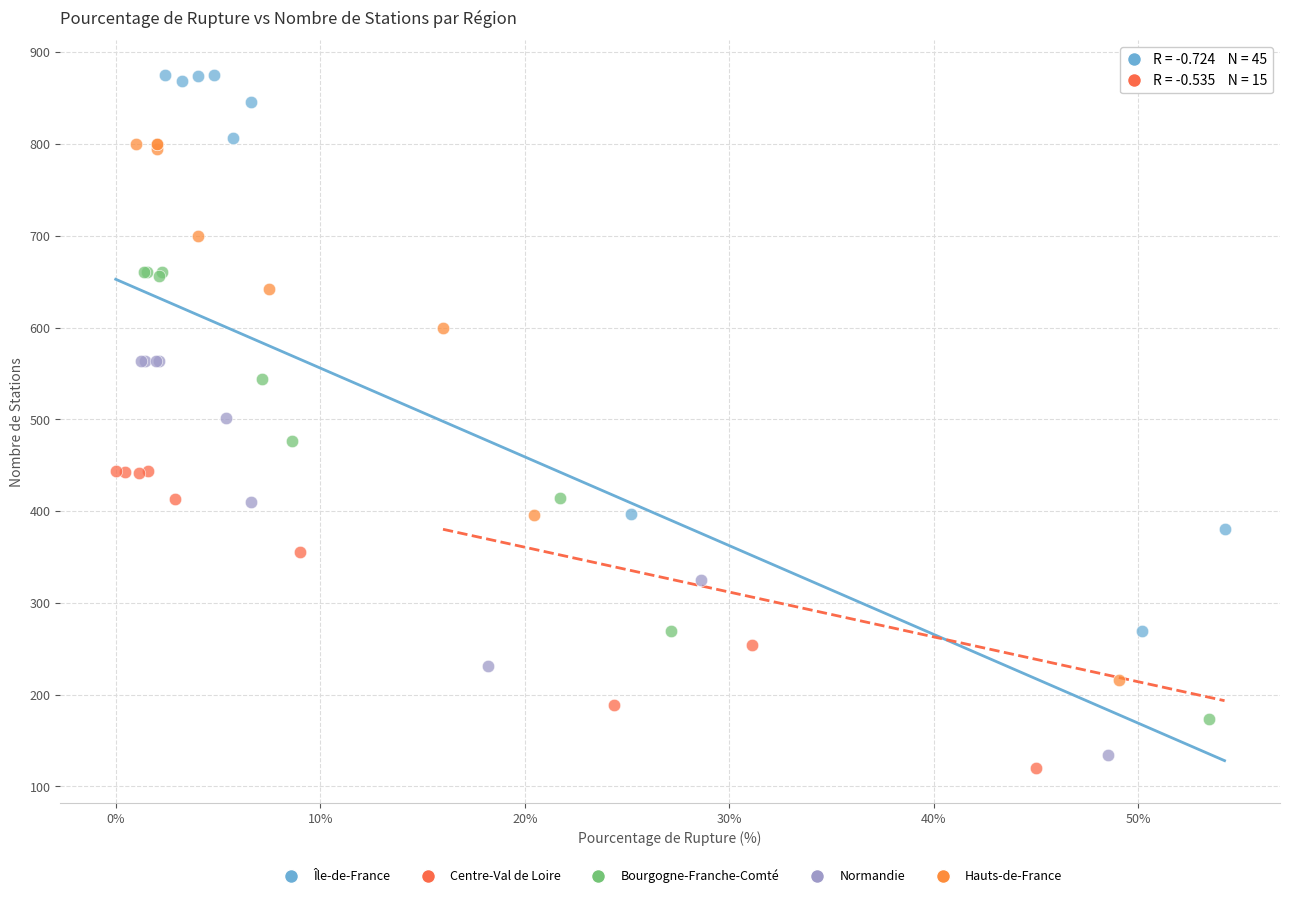

Which series has the widest spread of Y values?

Île-de-France